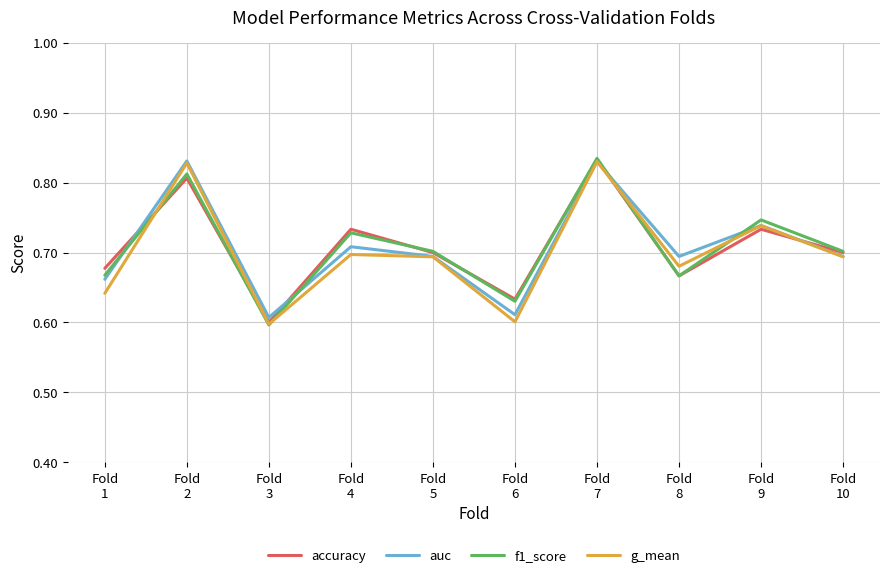

How many intersections are there between f1_score and auc?

4